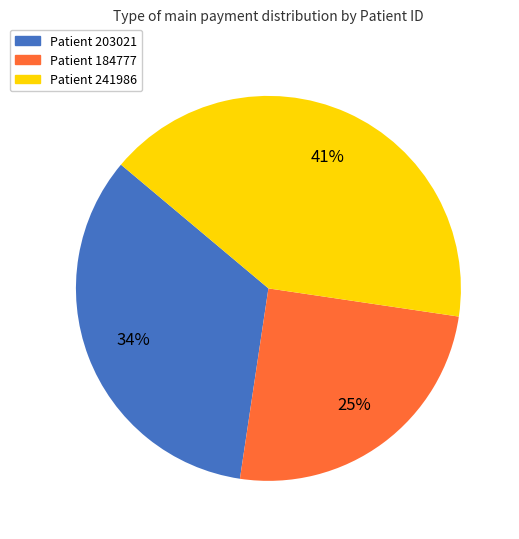

To the nearest percent, what is the average slice percentage?

33%